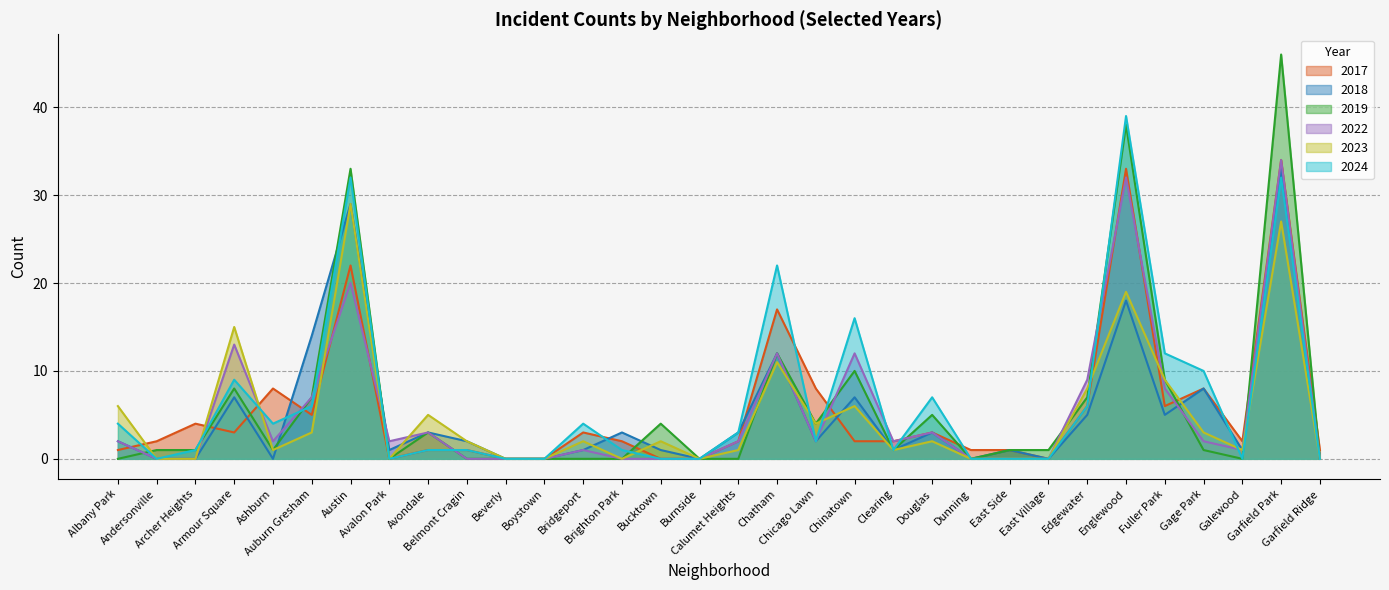

What are all the series names shown in the legend?

2017, 2018, 2019, 2022, 2023, 2024